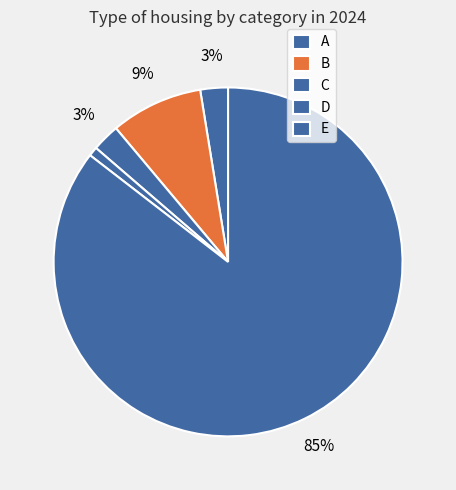

How many segments does this pie chart have?

5